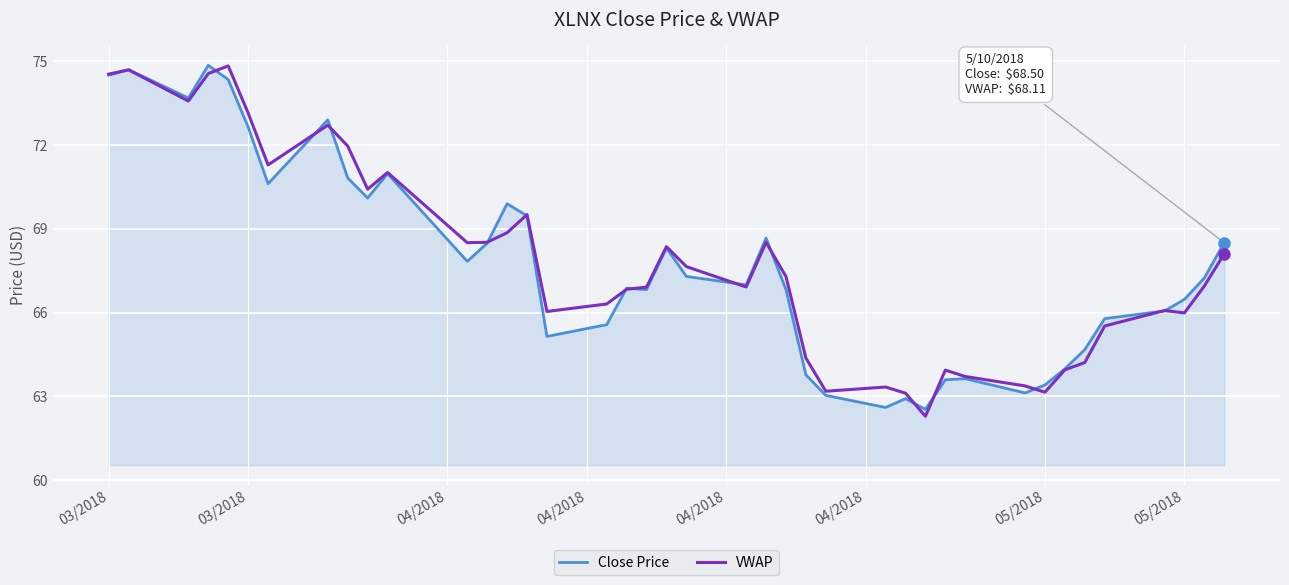

What is the highest value of the Close Price series?

74.9